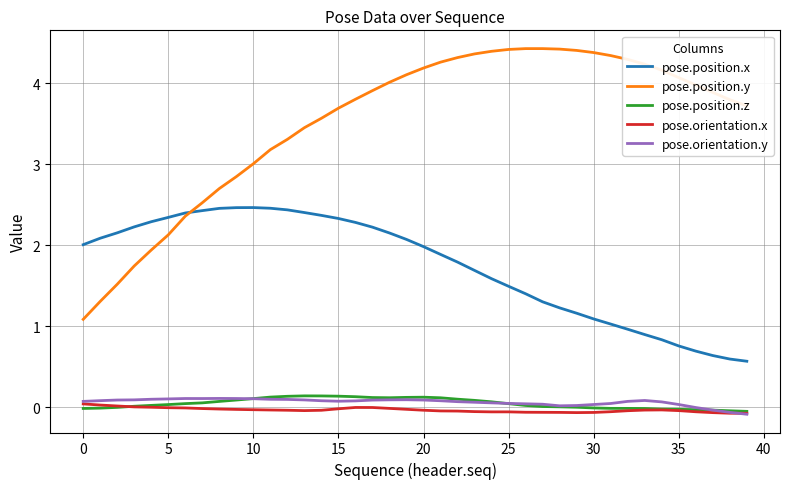

What is the maximum value for pose.position.y?

4.4